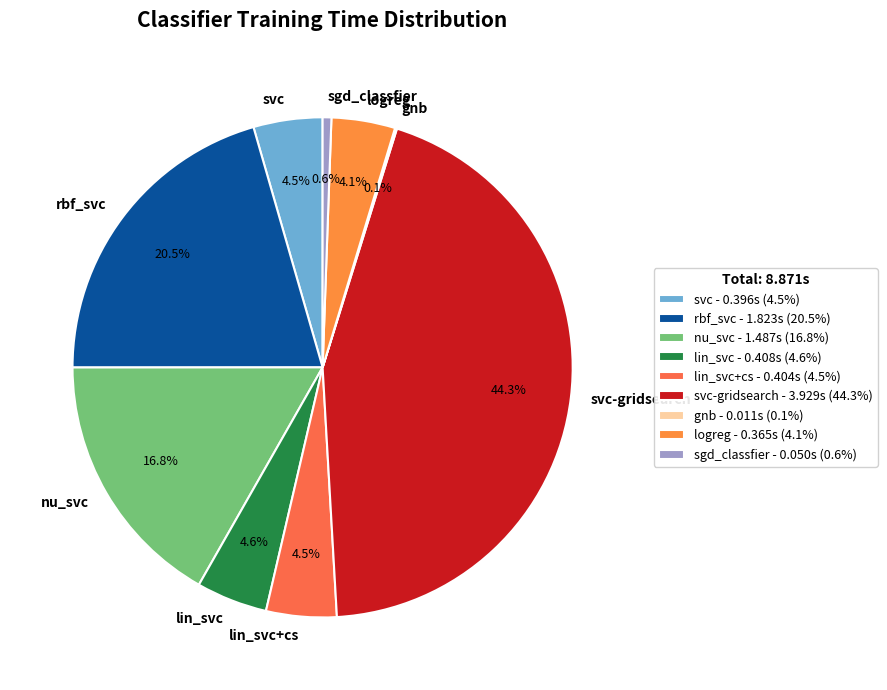

Does logreg account for over 50% of the chart?

No